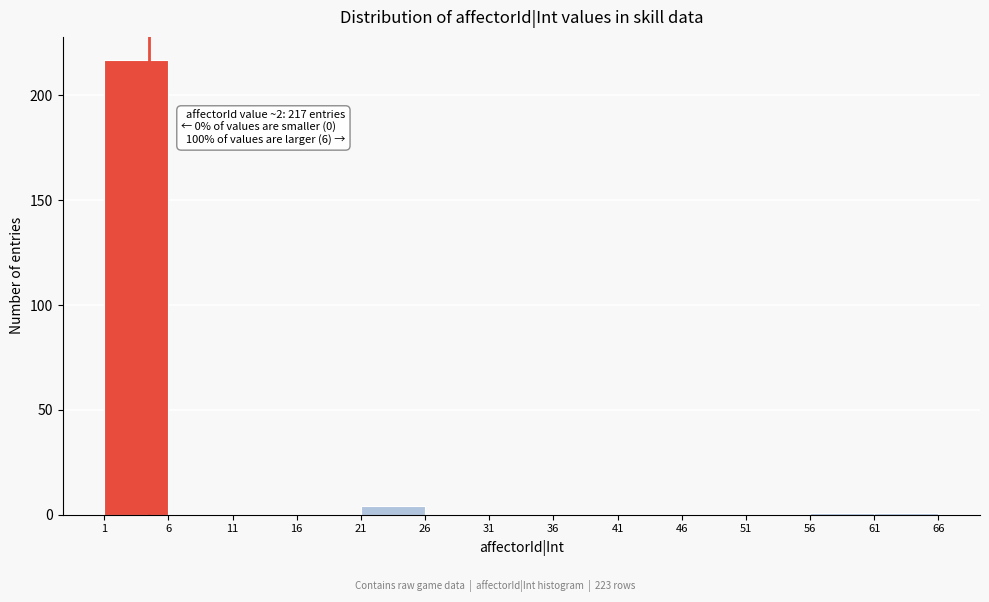

Over which range of the x-axis is the bar tallest?

1 to 6